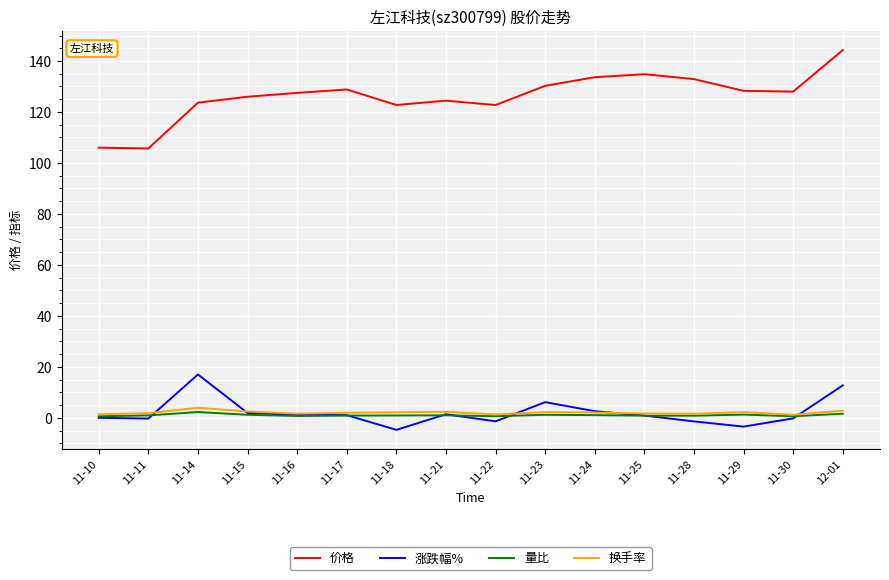

Is the value of 量比 at 11-10 greater than the value of 价格 at 11-29?

No